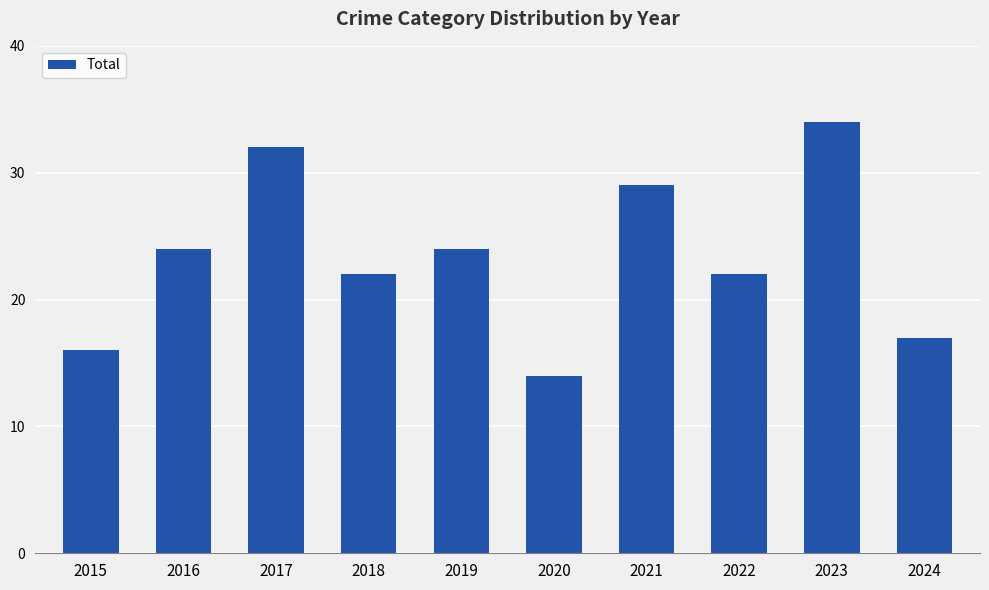

What is the difference between the values at 2022 and 2021?

7